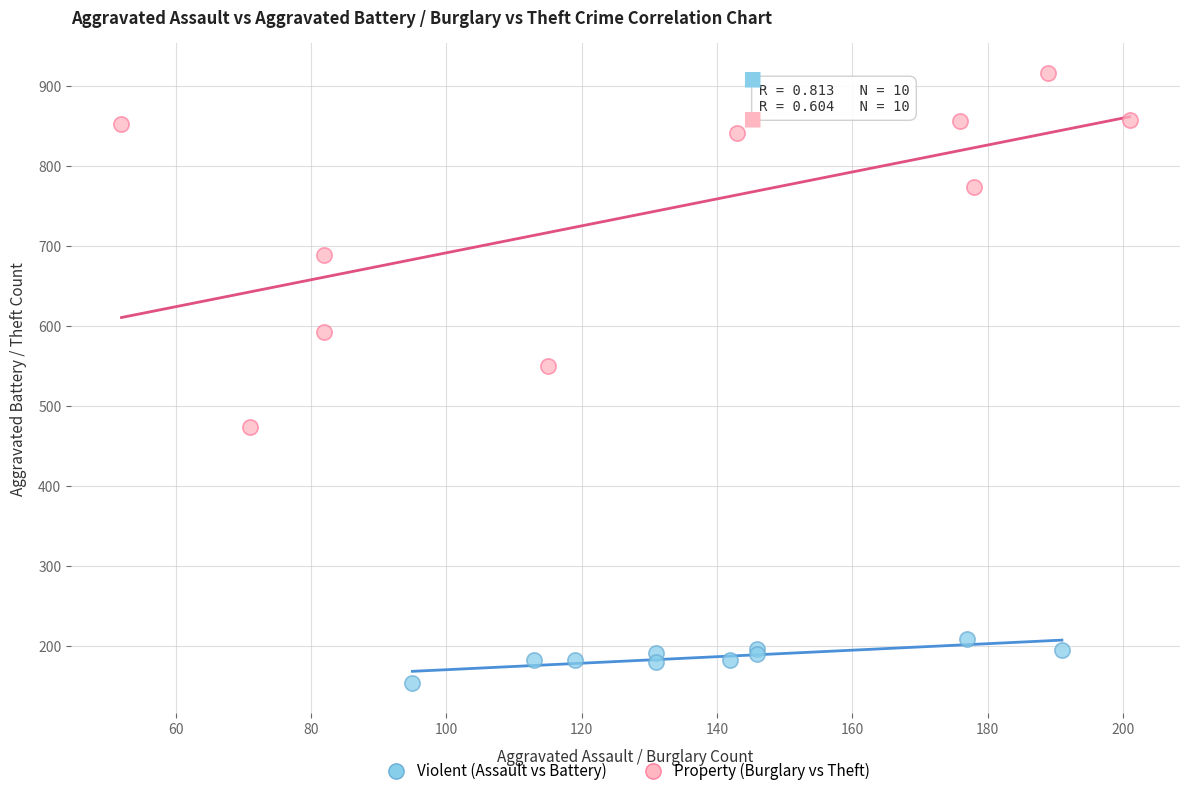

Which series contains the lowest Y value?

Violent (Assault vs Battery)